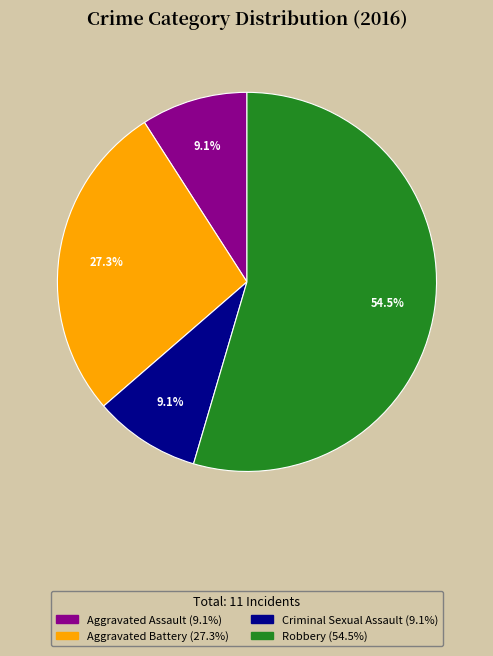

What portion of the pie excludes Criminal Sexual Assault?

90.9%